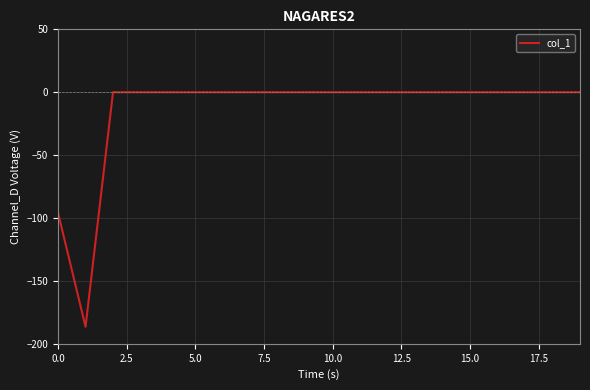

What is the smallest value displayed?

-186.5